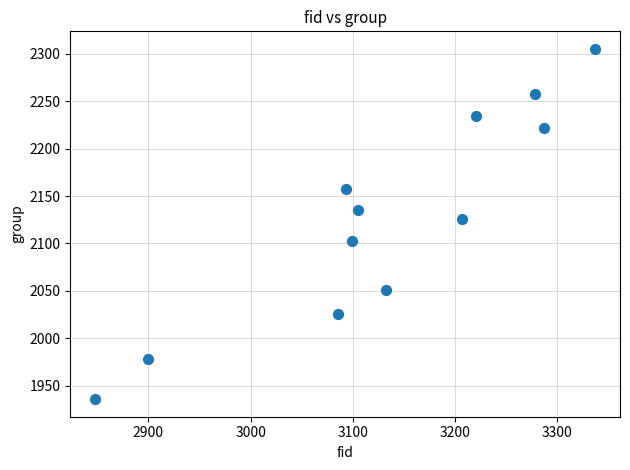

What Y value in the scatter plot is closest to 2120?

2126